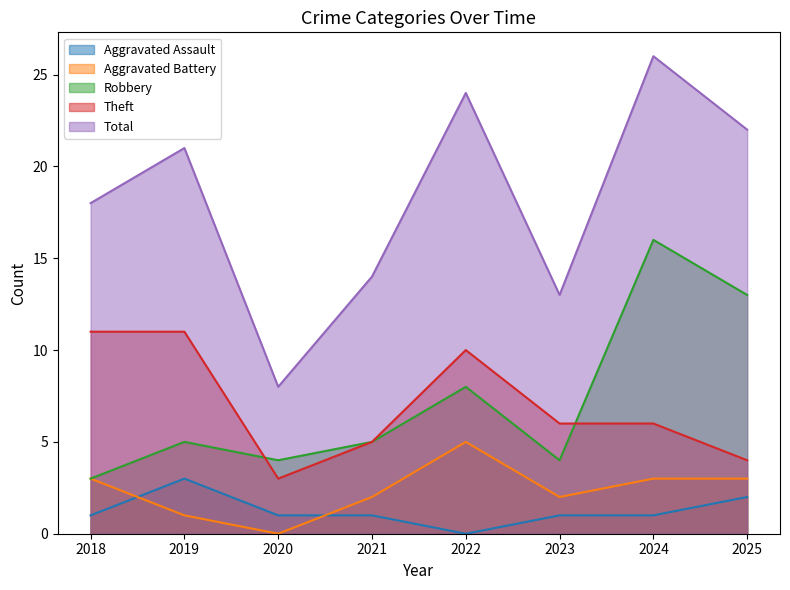

At how many categories does at least one series exceed 22?

2